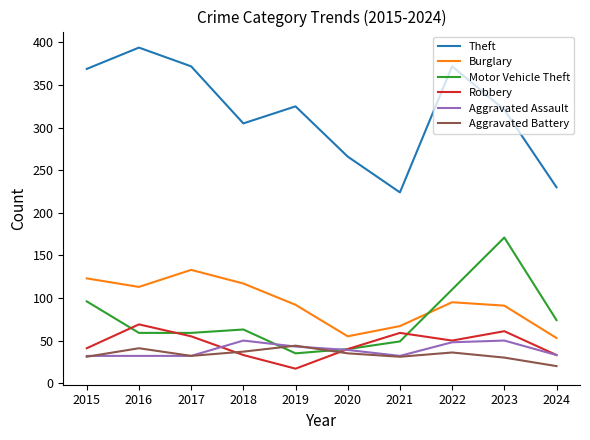

What is the sum of all Burglary values?

939